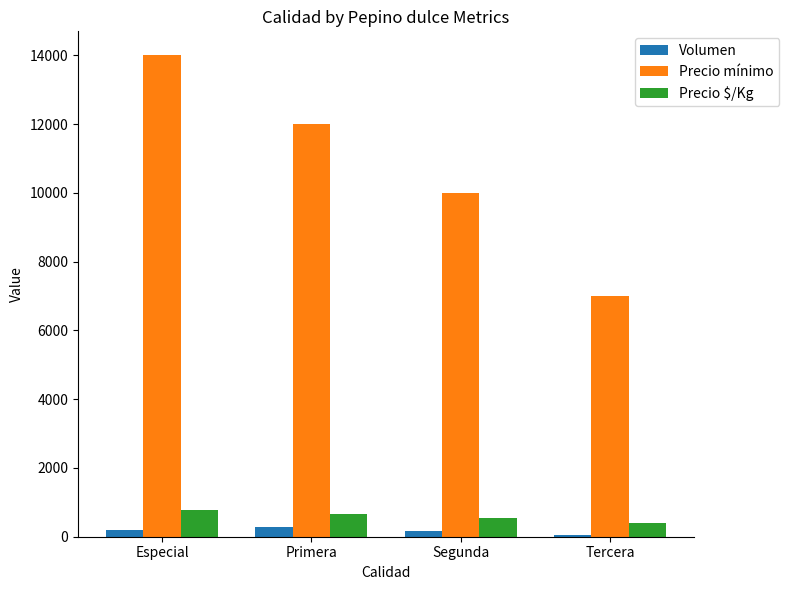

What is the average value of the Precio mínimo series?

10750